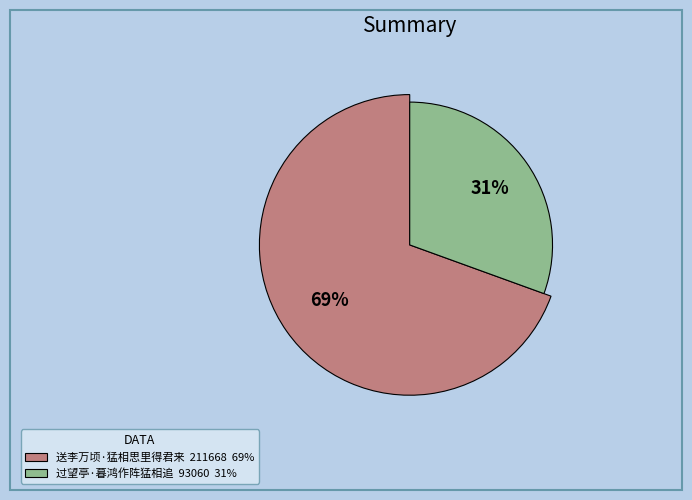

To the nearest percent, what portion does 过望亭·暮鸿作阵猛相追 represent?

31%